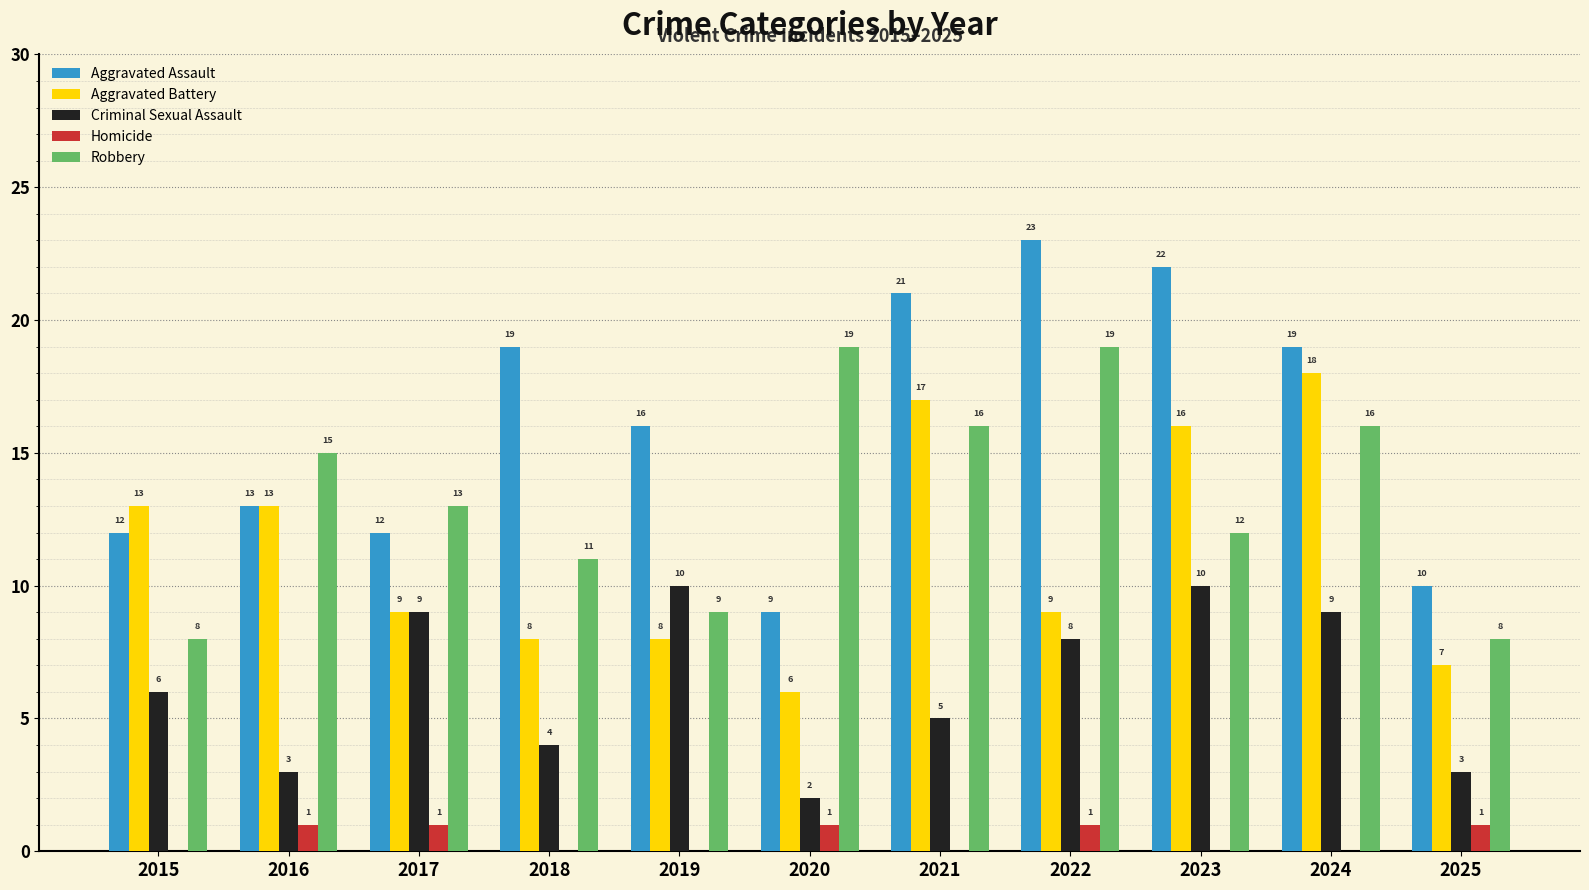

What is the sum of the Robbery values at 2020 and 2016?

34